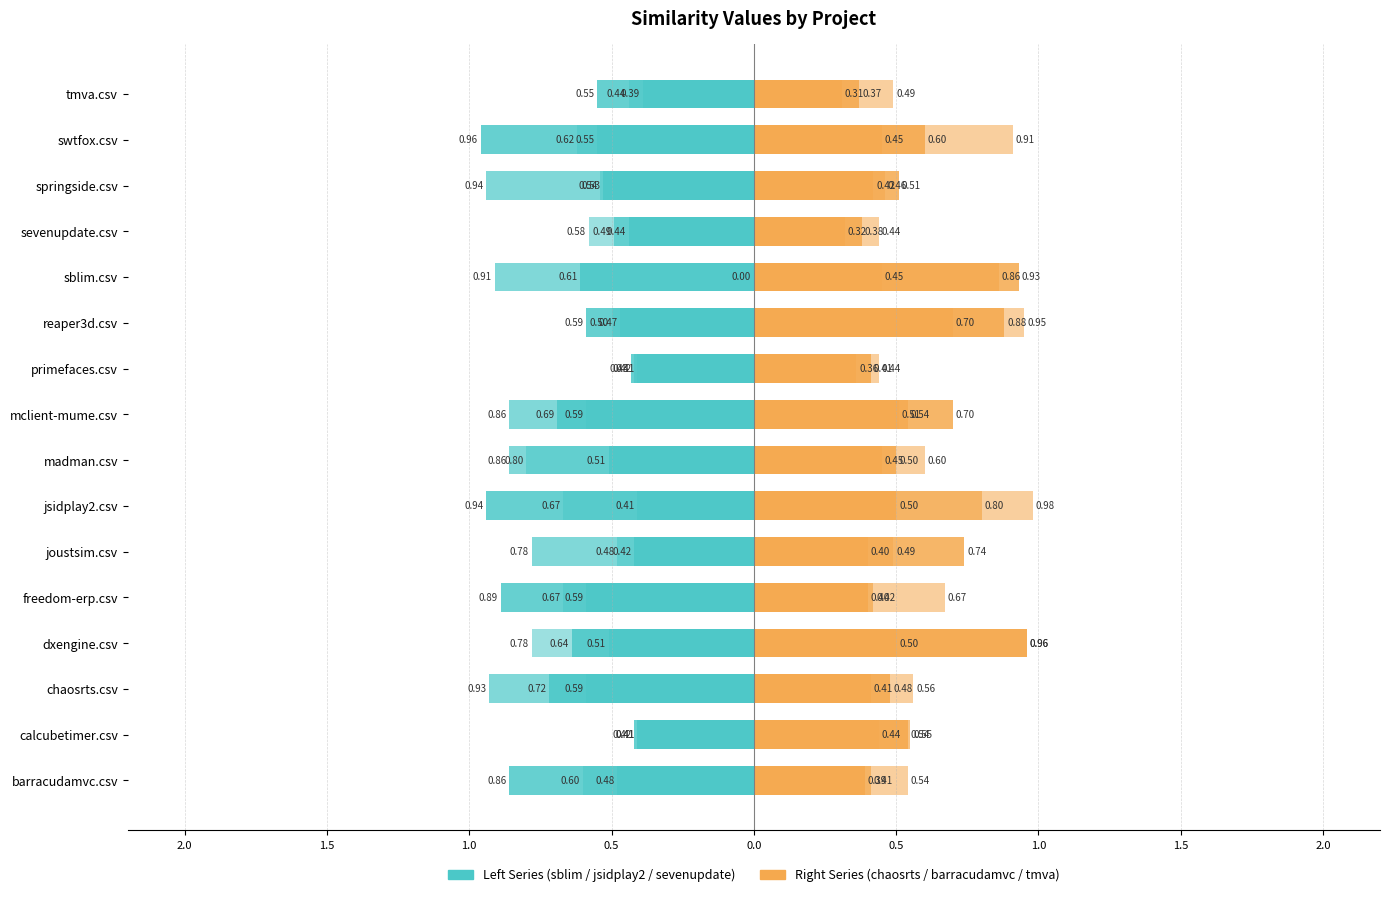

At how many categories does at least one series exceed 0?

16